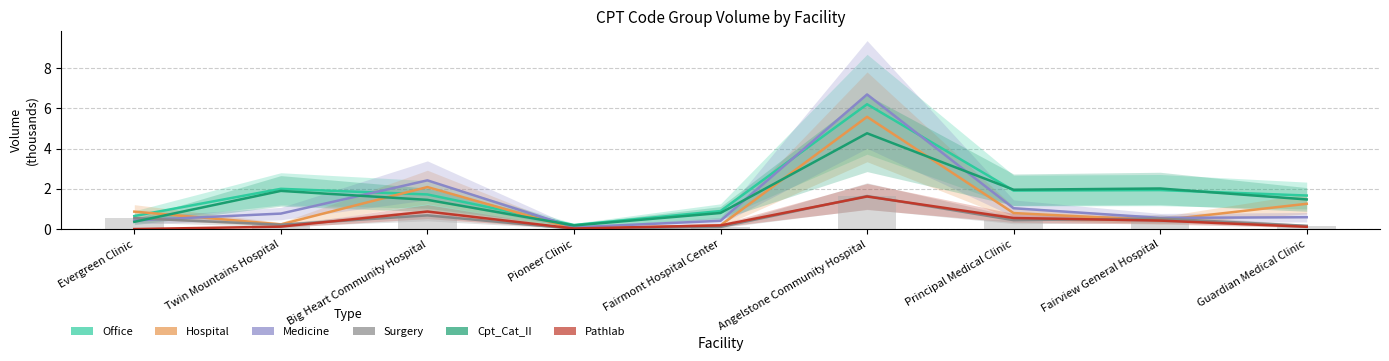

Reading left to right, list all the values displayed in this chart.

Office: 0.6	2.0	1.7	0.2	0.9	6.2	1.9	1.9	1.7
Hospital: 0.9	0.2	2.1	0.0	0.2	5.6	0.8	0.4	1.3
Medicine: 0.4	0.8	2.4	0.1	0.4	6.7	1.0	0.6	0.6
Surgery: 0.5	0.2	0.7	0.0	0.1	1.6	0.4	0.5	0.2
Cpt_Cat_II: 0.4	1.9	1.5	0.2	0.8	4.8	2.0	2.0	1.5
Pathlab: 0.0	0.1	0.9	0.0	0.2	1.6	0.6	0.4	0.1